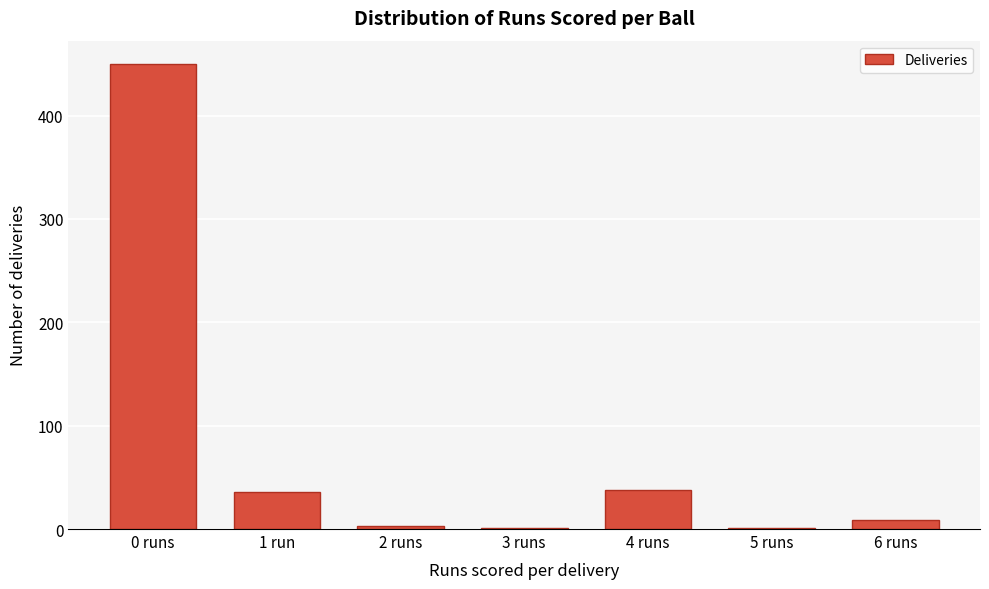

Reading left to right, list all the values displayed in this chart.

0 runs=450	1 run=36	2 runs=3	3 runs=1	4 runs=38	5 runs=1	6 runs=9